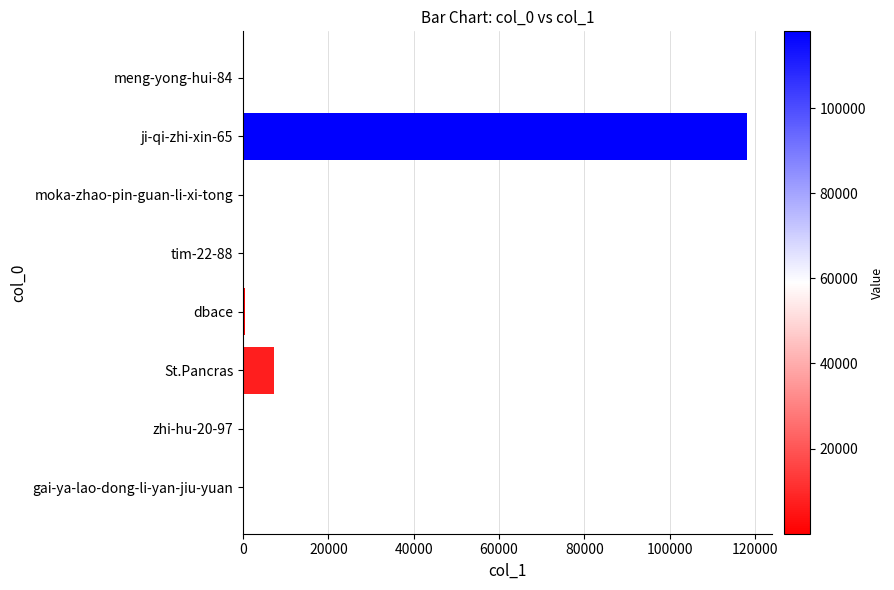

Which has a higher value, St.Pancras or ji-qi-zhi-xin-65?

ji-qi-zhi-xin-65